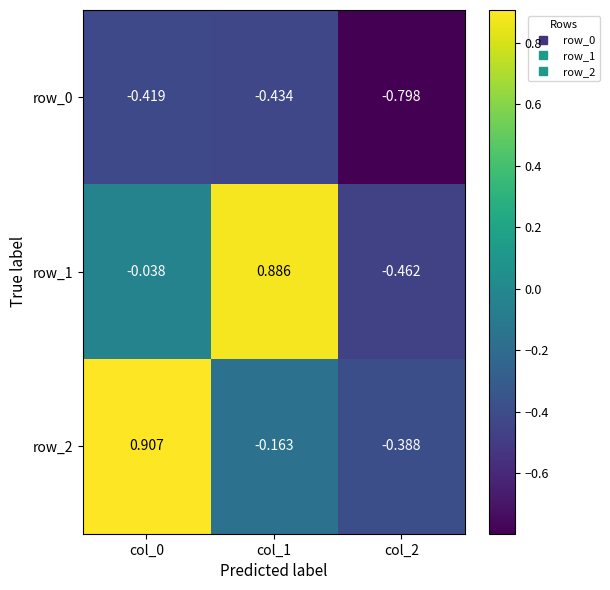

How many positive values does the row_1 series have?

1